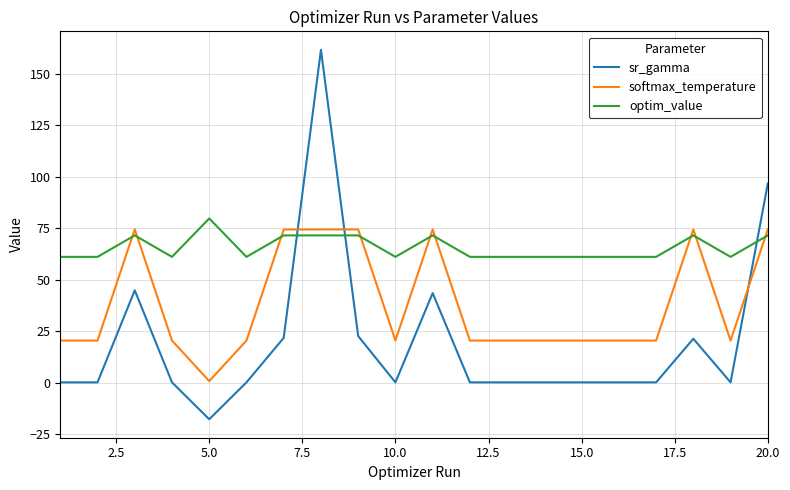

What is the minimum value shown in the chart?

-17.7